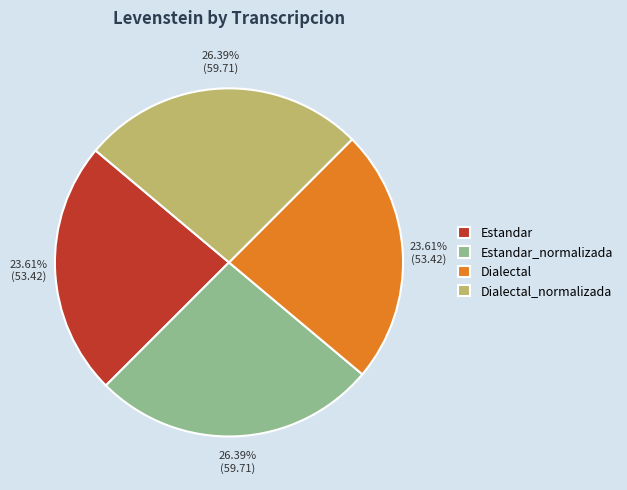

To the nearest percent, what portion does Dialectal represent?

24%